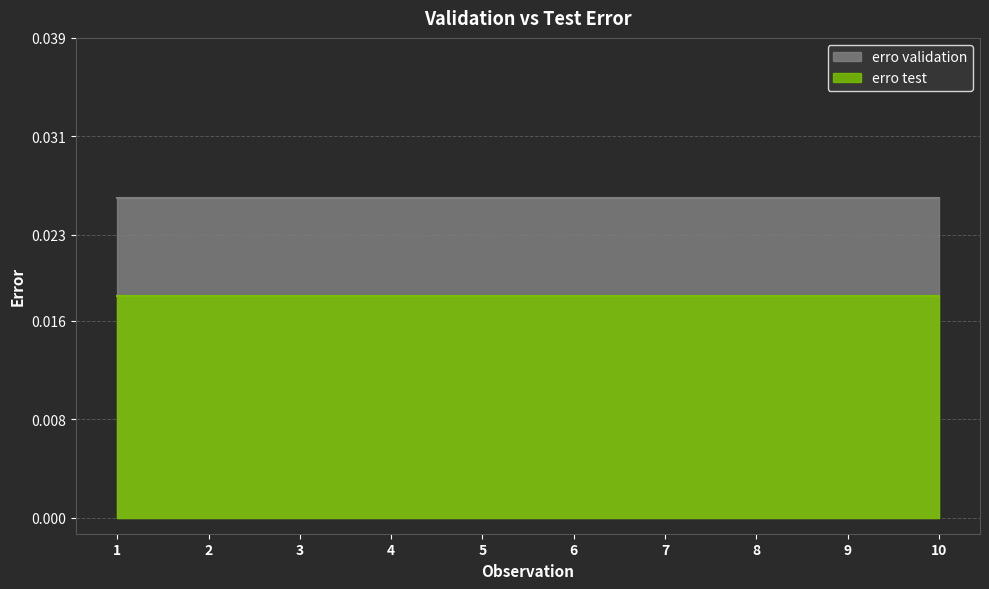

Rank the series by their maximum value, from lowest to highest.

erro test, erro validation